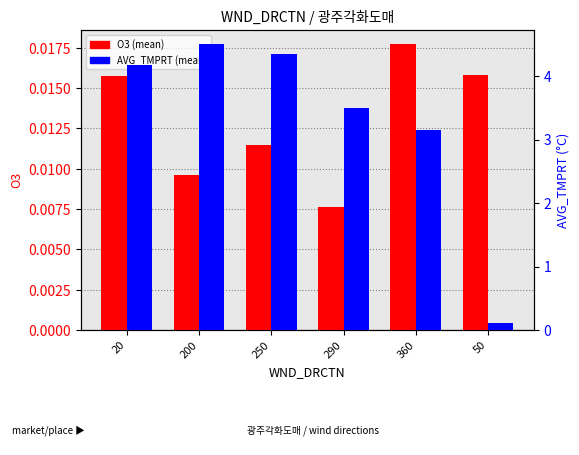

Reading left to right, extract all data points from this chart.

O3: 20=0.0	200=0.0	250=0.0	290=0.0	360=0.0	50=0.0
AVG_TMPRT: 20=4.2	200=4.5	250=4.3	290=3.5	360=3.1	50=0.1